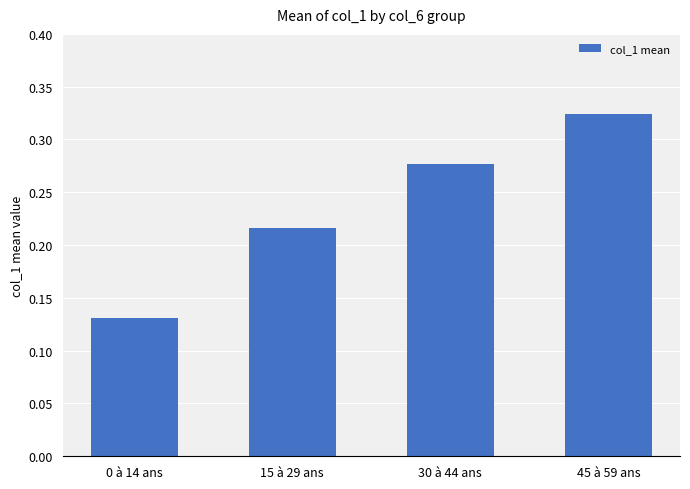

List the labels in order of value, smallest first.

0 à 14 ans, 15 à 29 ans, 30 à 44 ans, 45 à 59 ans